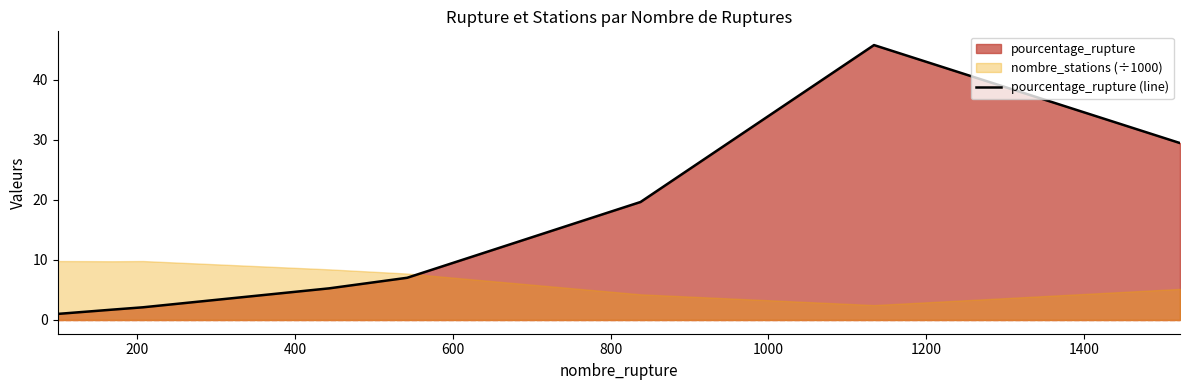

What is the difference between the maximum and minimum values?

44.7